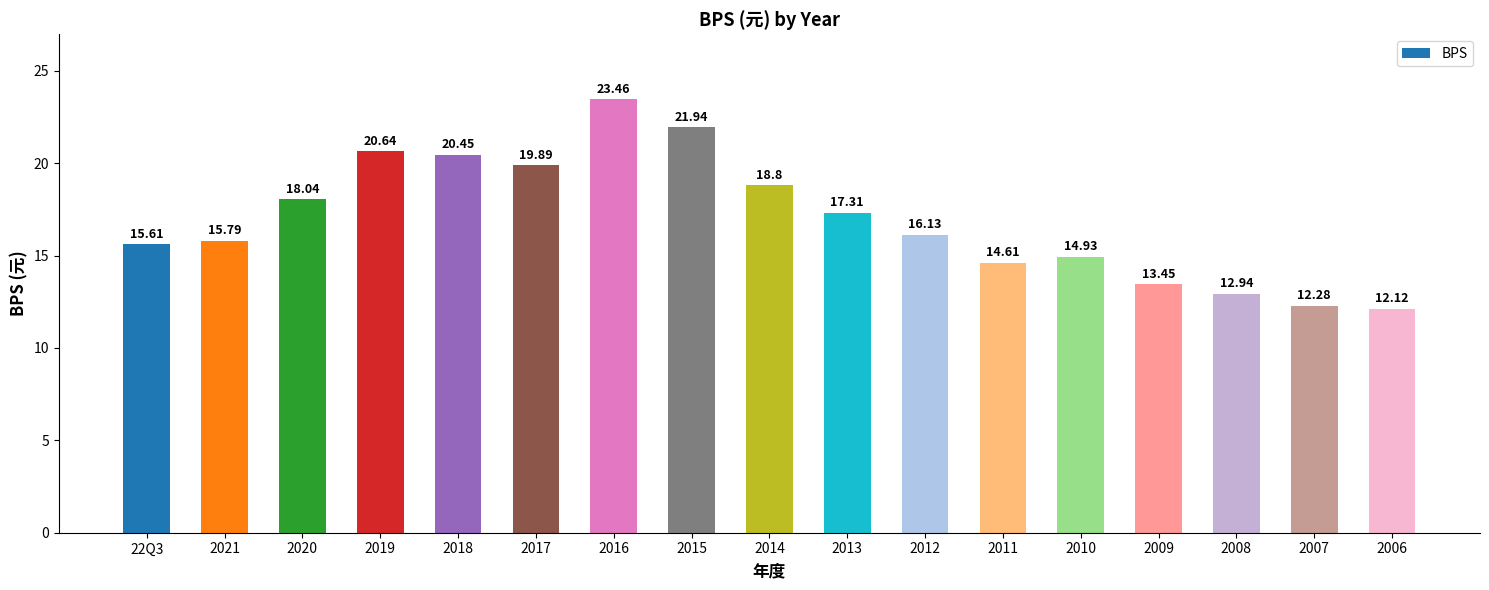

True or false: the data shows 7.3 at 2014.

False